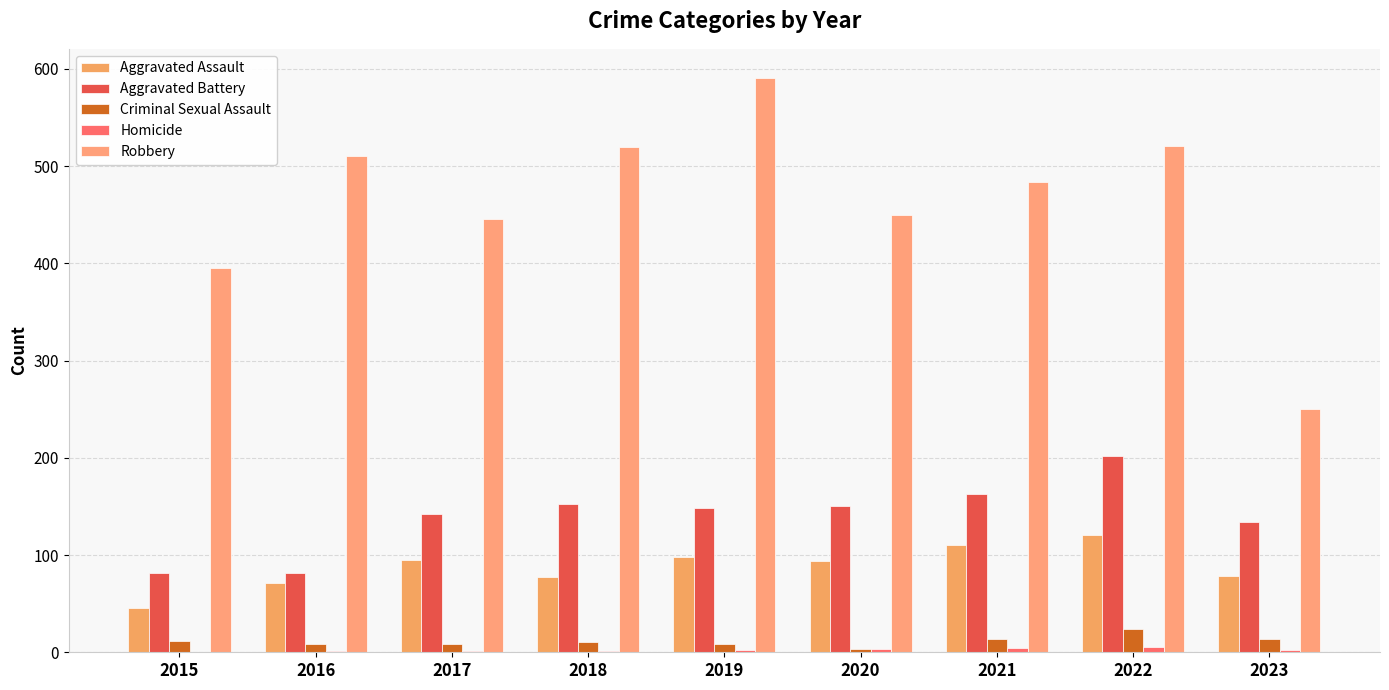

Does the chart contain stacked bars?

No